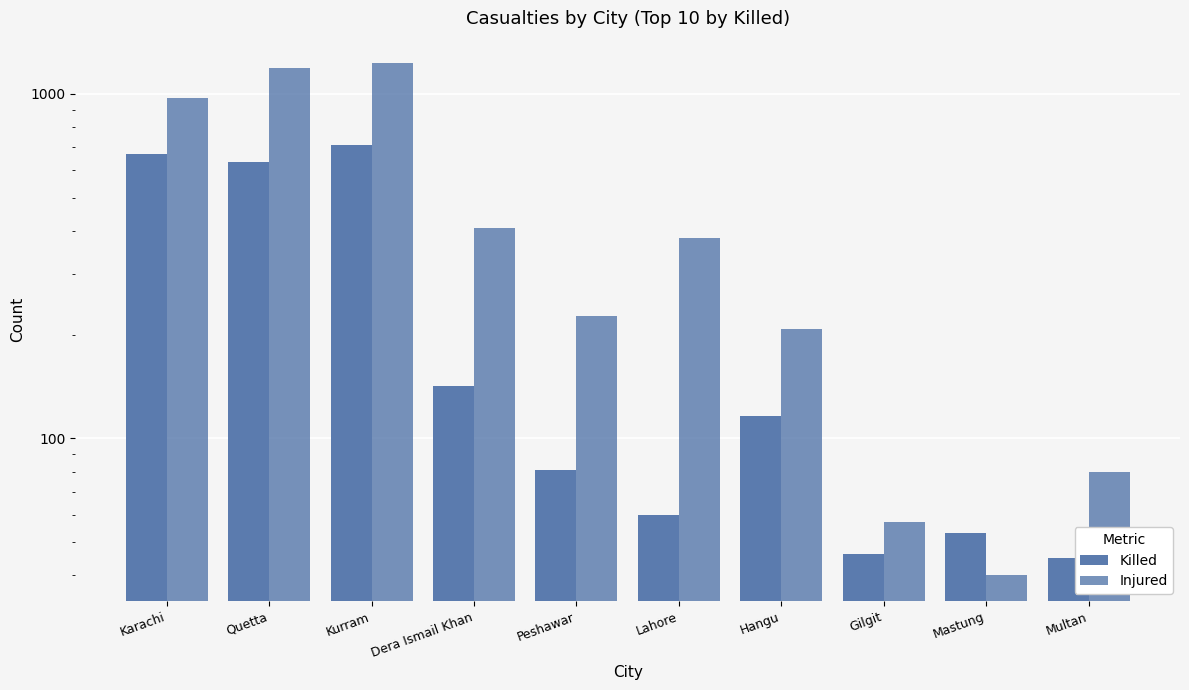

Which category has the highest value across all series?

Kurram